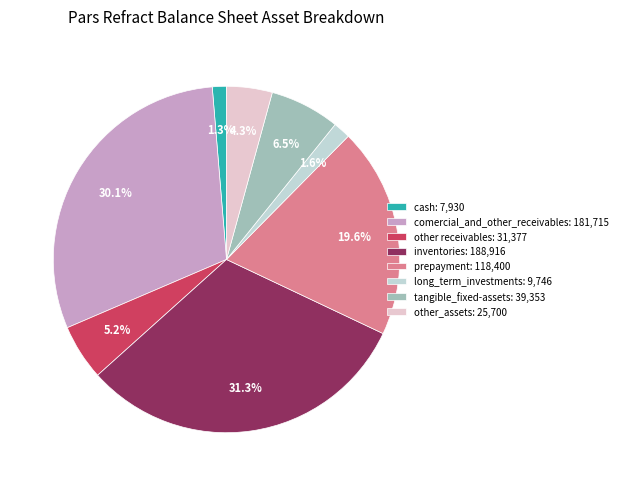

Approximately how many times larger is the value at tangible_fixed-assets compared to cash?

5.0